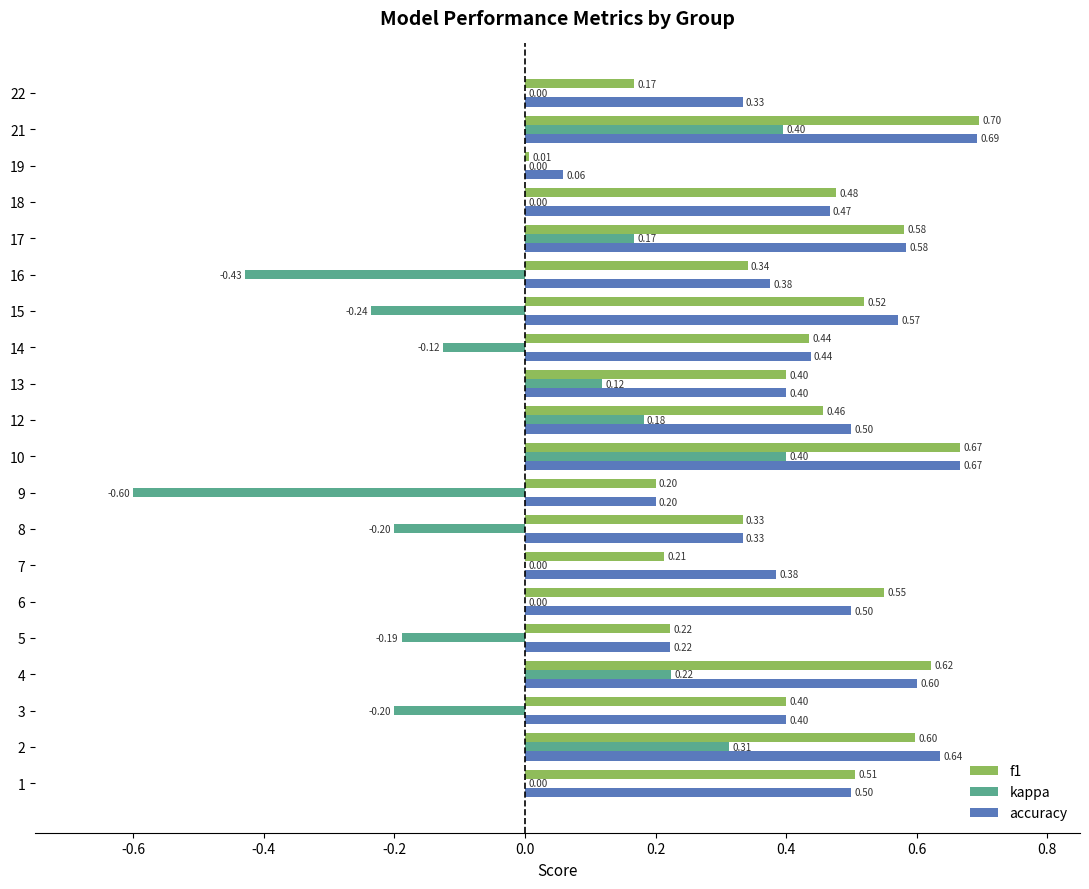

Which series has the largest total across all categories?

accuracy